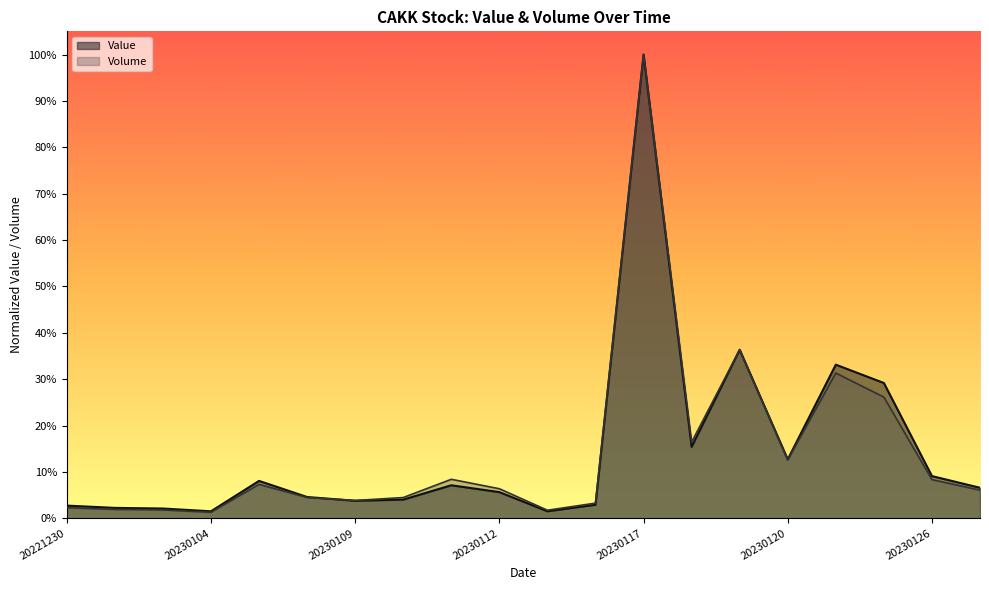

How many lines are shown in the chart?

2